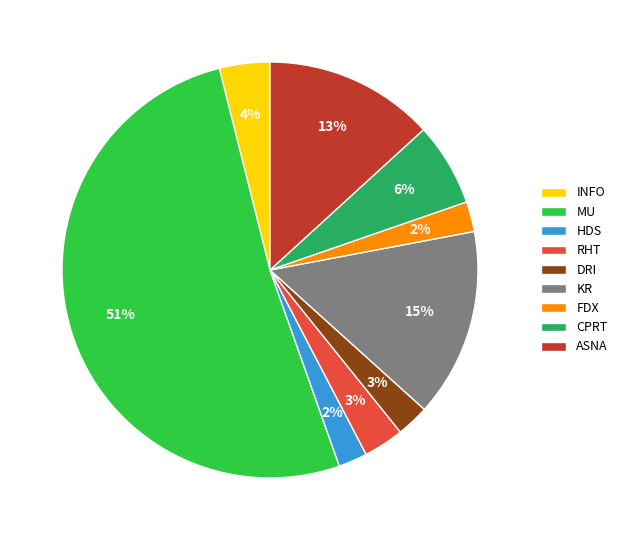

To the nearest percent, what is the combined percentage of RHT and INFO?

7%